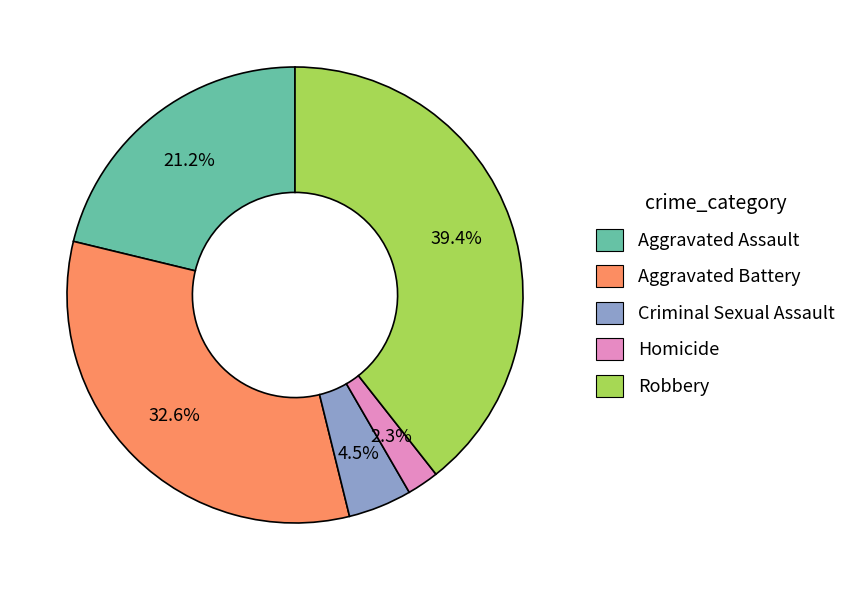

Does Aggravated Battery account for over 50% of the chart?

No